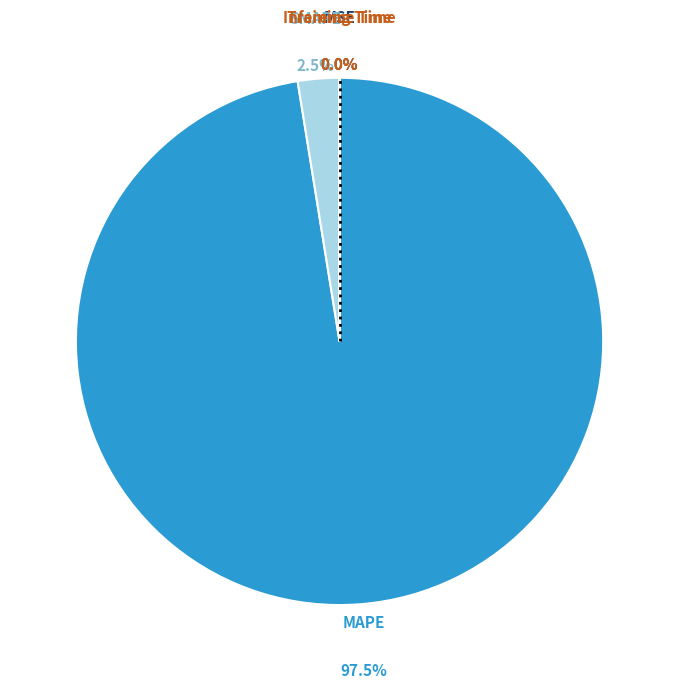

Is SMAPE the majority of the pie?

No